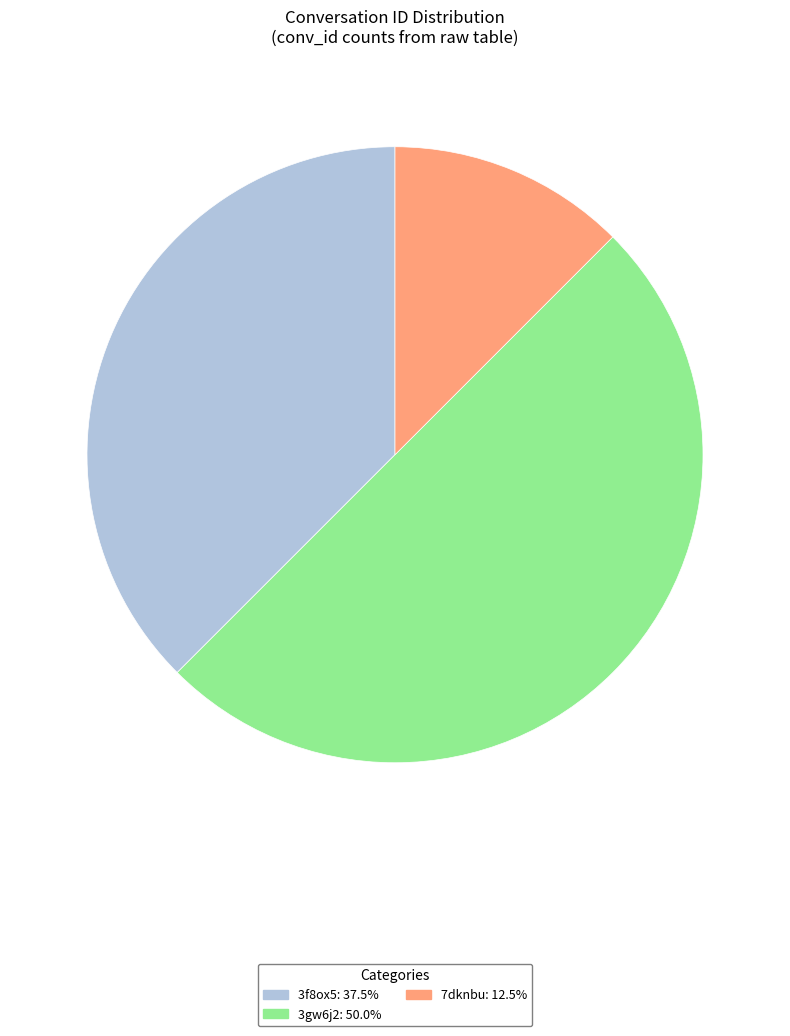

Rank the categories by value from highest to lowest.

3gw6j2, 3f8ox5, 7dknbu